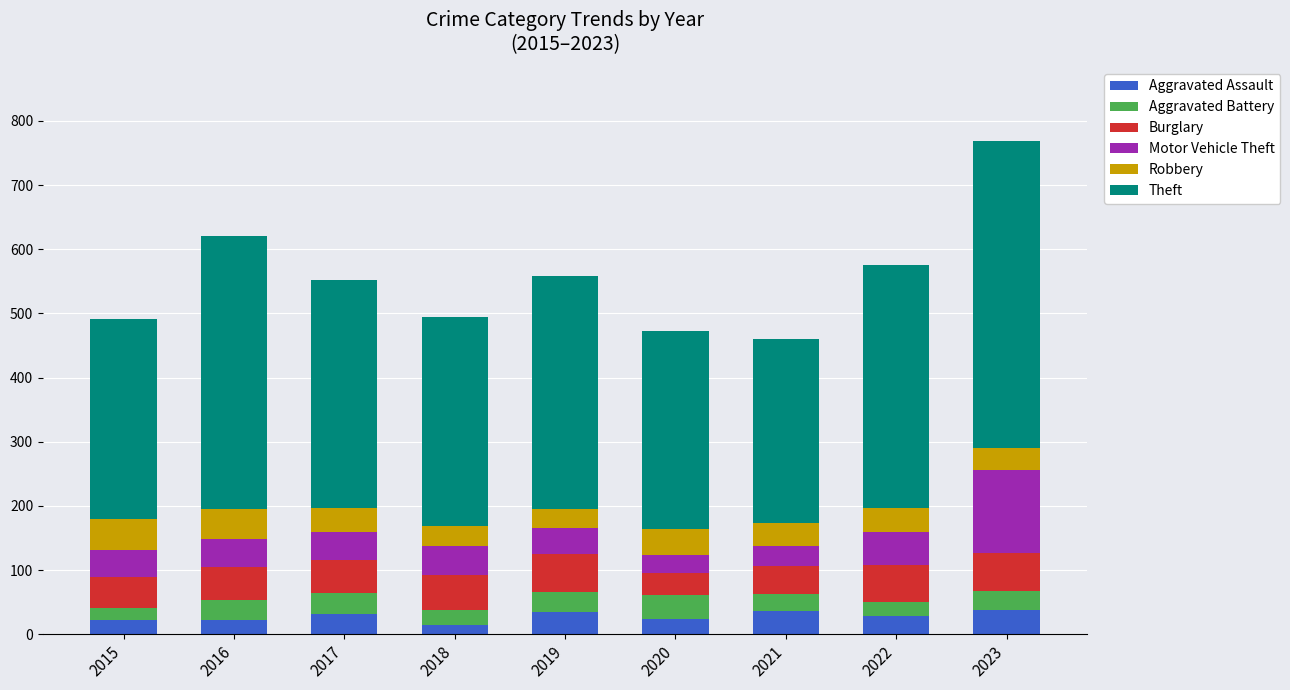

At which label does Aggravated Assault reach its minimum?

2018